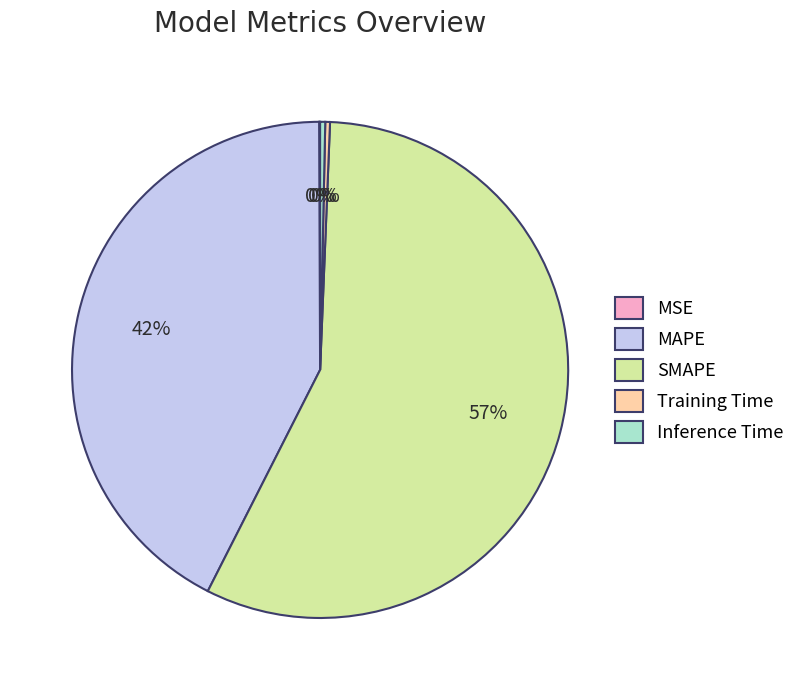

To the nearest percent, what is the average slice percentage?

20%